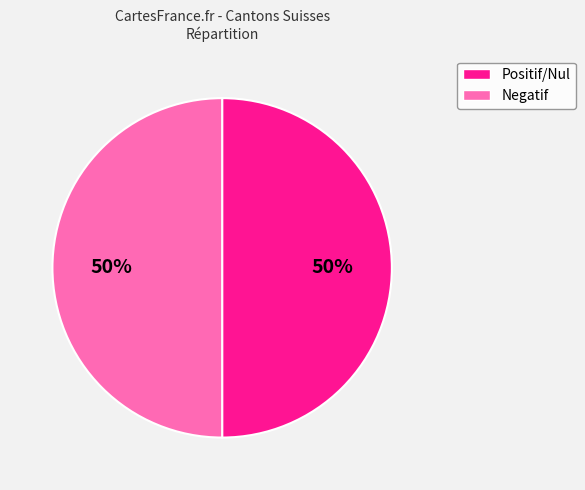

What is the ratio of the value at Positif/Nul to the value at Negatif?

1.0